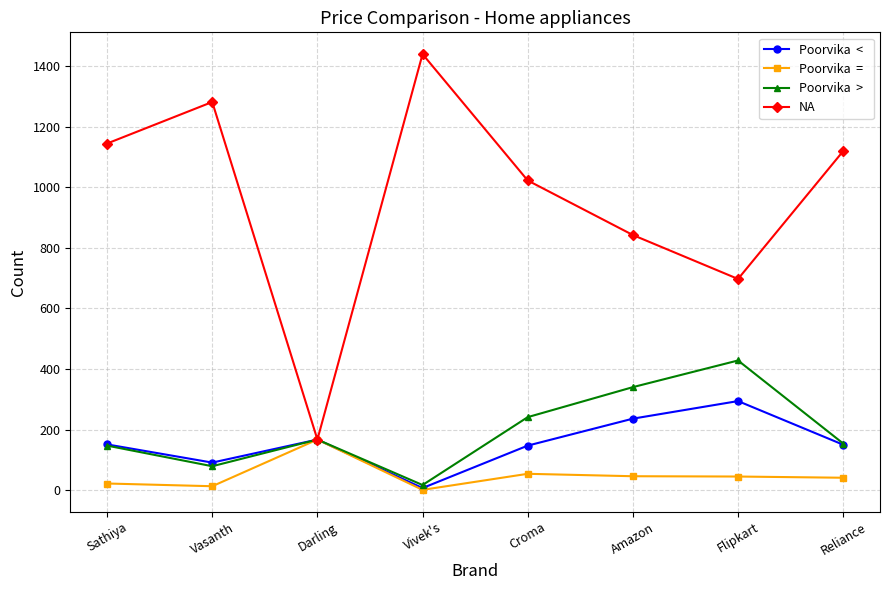

Is this an area chart (filled region under the line)?

No